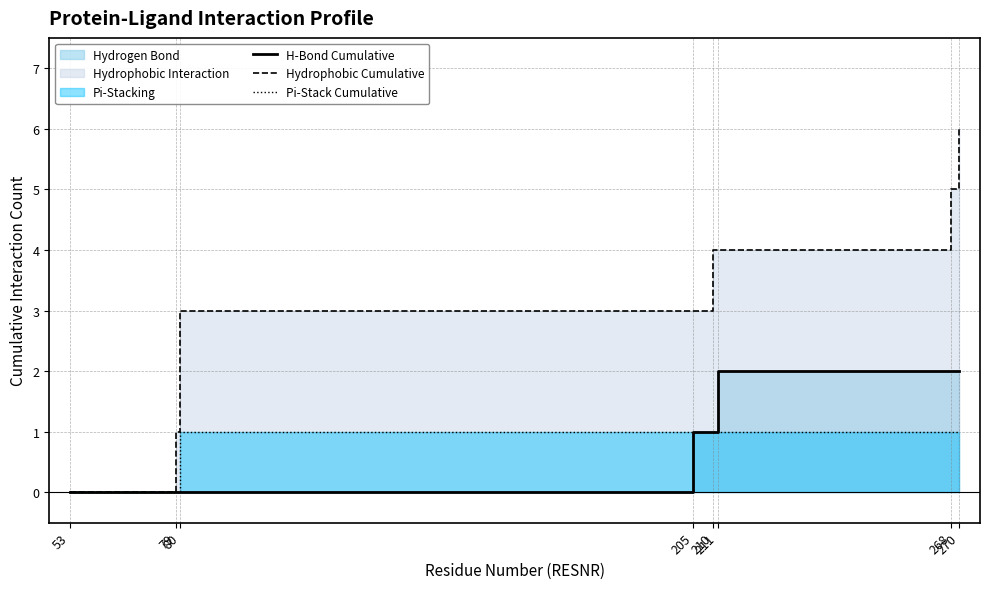

What is the maximum value shown in the chart?

6